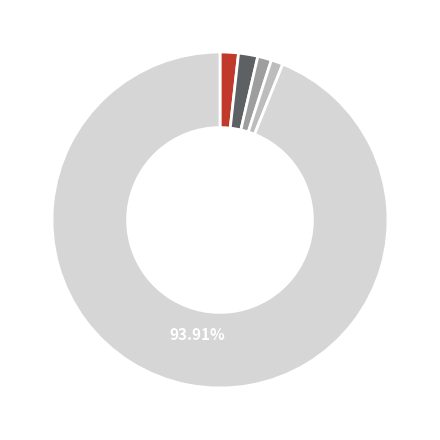

Is there a majority slice in this chart?

Yes